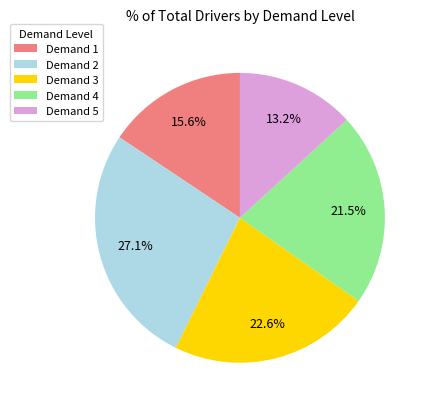

Do Demand 3 and Demand 2 together represent more than half of the pie?

No